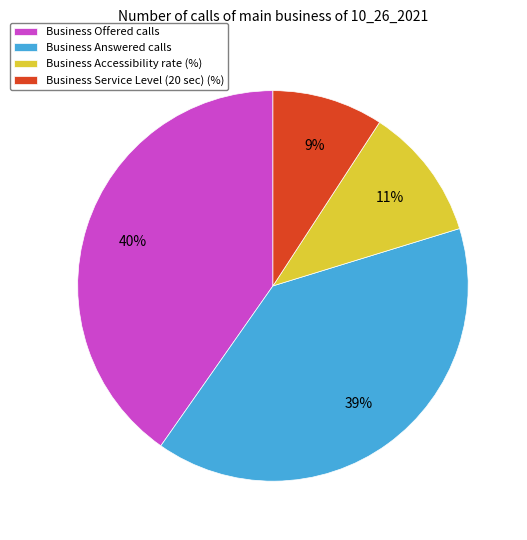

To the nearest percent, what is the combined percentage of Business Offered calls and Business Answered calls?

80%